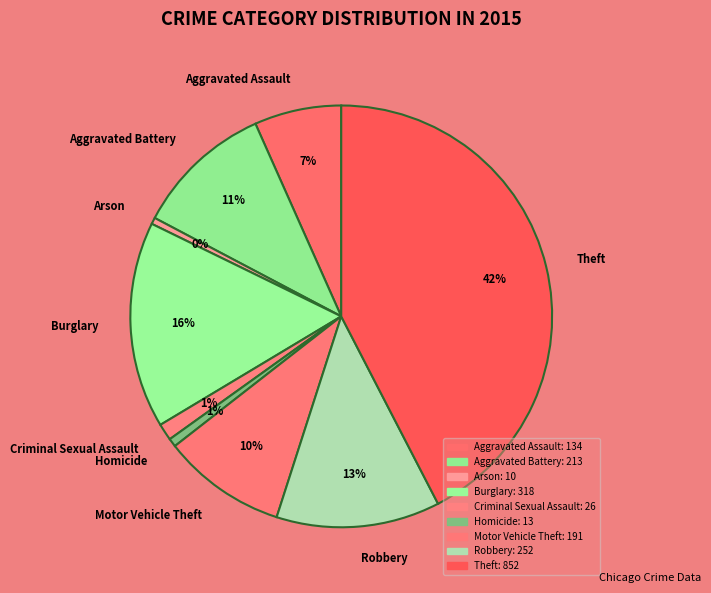

True or false: Aggravated Battery accounts for 11% of the total.

True